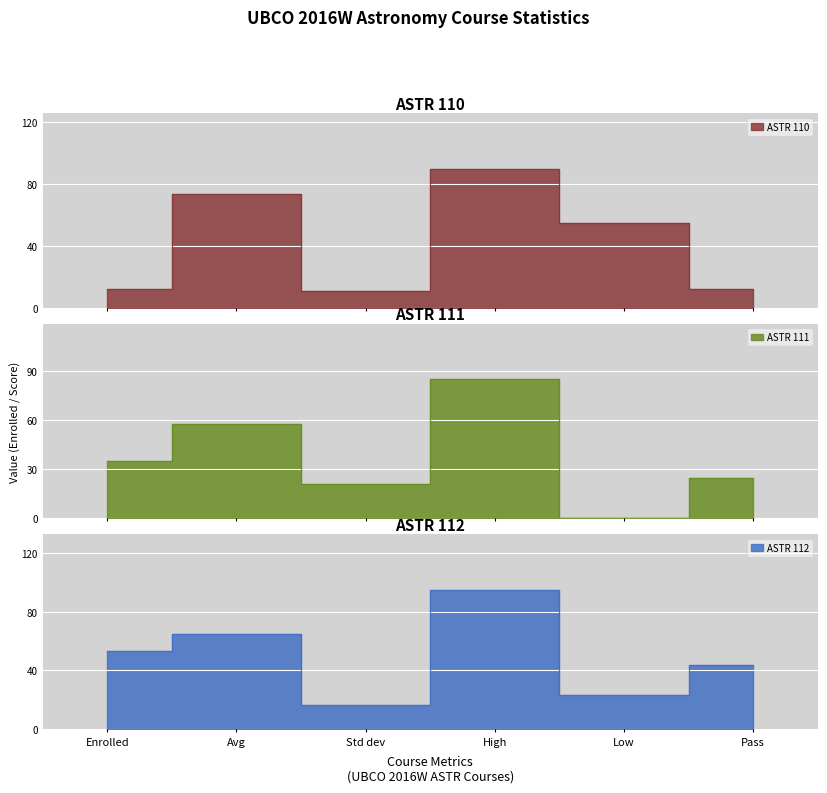

At which label does ASTR 110 reach its minimum?

Std dev